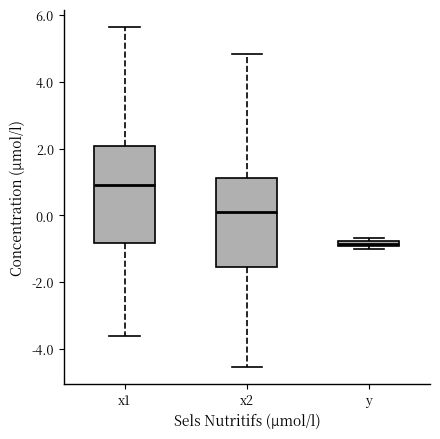

Which box has the highest median line?

x1